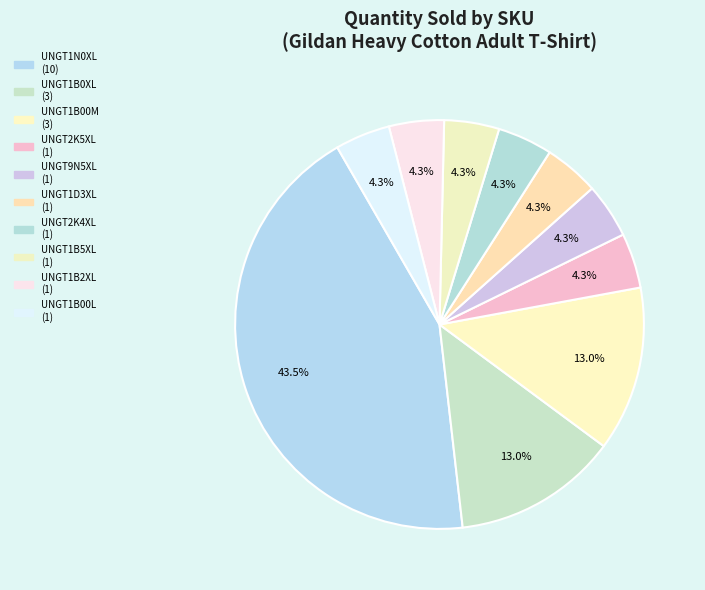

Rank the categories by value from highest to lowest.

UNGT1N0XL, UNGT1B0XL, UNGT1B00M, UNGT2K5XL, UNGT9N5XL, UNGT1D3XL, UNGT2K4XL, UNGT1B5XL, UNGT1B2XL, UNGT1B00L